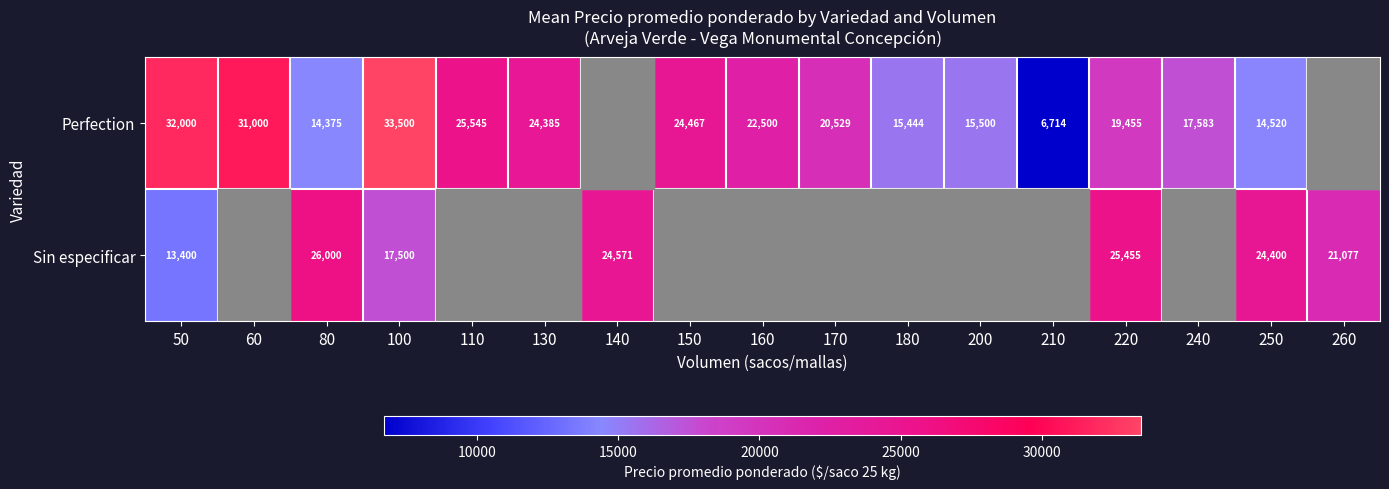

The value of Perfection at 130 is 24385. True or false?

True